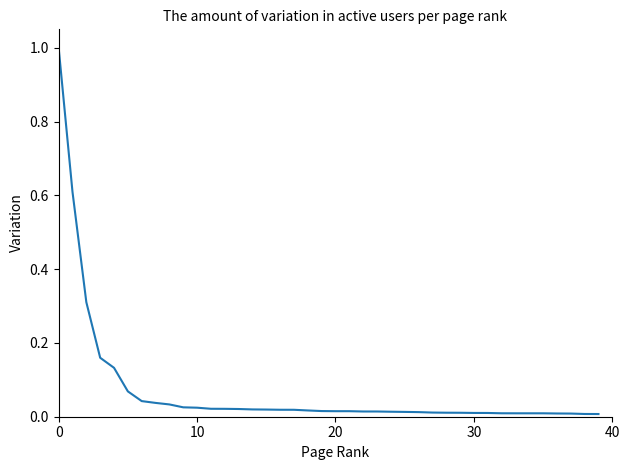

Count the number of categories in the chart.

40